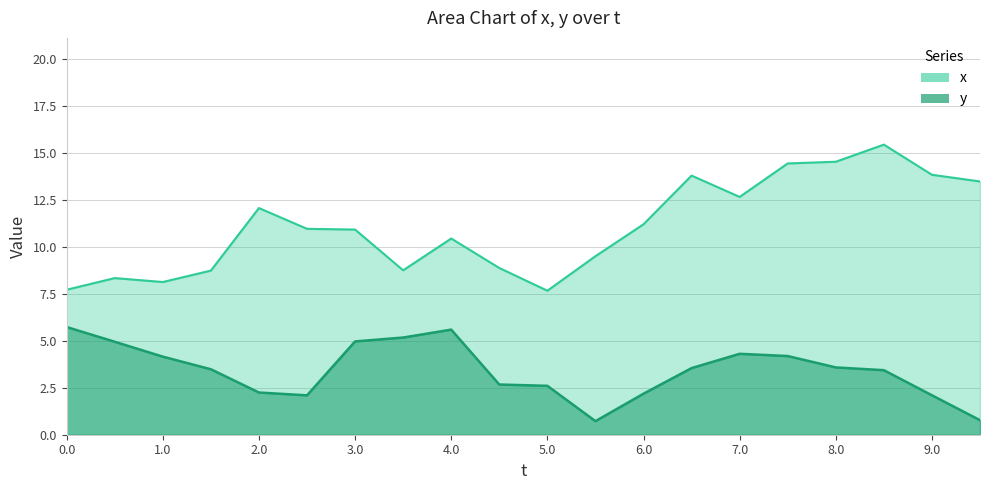

What is the sum of the t values at 8.0 and 8.5?

16.5